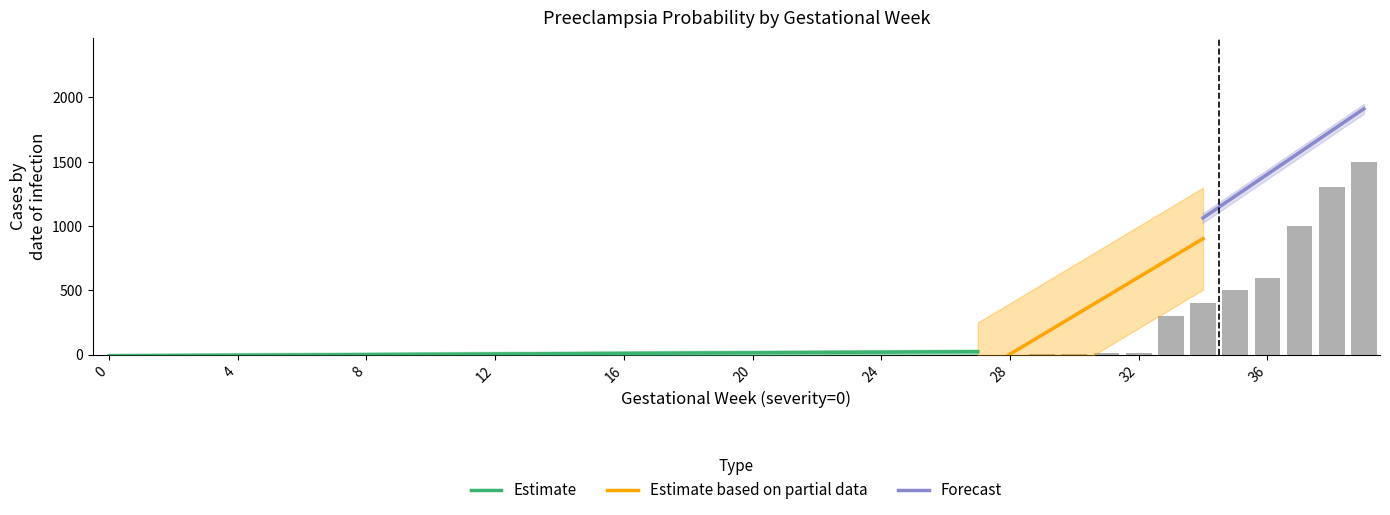

Reading right to left, what are all the values shown in this chart?

39=1500.0	38=1300.0	37=1000.0	36=600.0	35=500.0	34=400.0	33=300.0	32=12.0	31=10.0	30=6.0	29=2.0	28=0.4	27=0.2	26=0.2	25=0.1	24=0.0	23=0.0	22=0.0	21=0.0	20=0.0	19=0.0	18=0.0	17=0.0	16=0.0	15=0.0	14=0.0	13=0.0	12=0.0	11=0.0	10=0.0	9=0.0	8=0.0	7=0.0	6=0.0	5=0.0	4=0.0	3=0.0	2=0.0	1=0.0	0=0.0